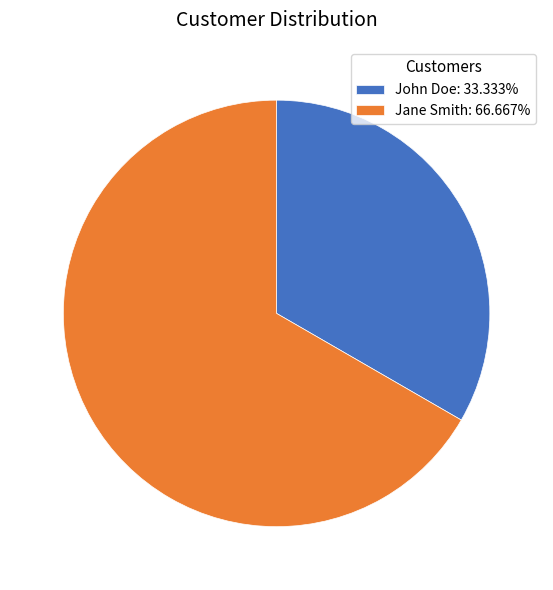

Which category has the biggest portion of the pie?

Jane Smith